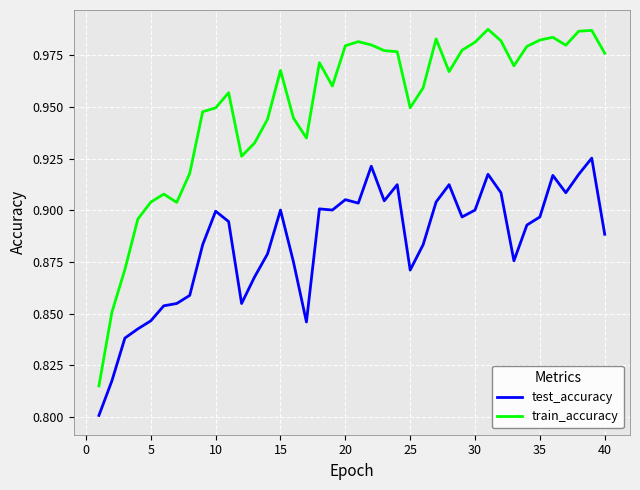

Which series has the largest total across all categories?

train_accuracy